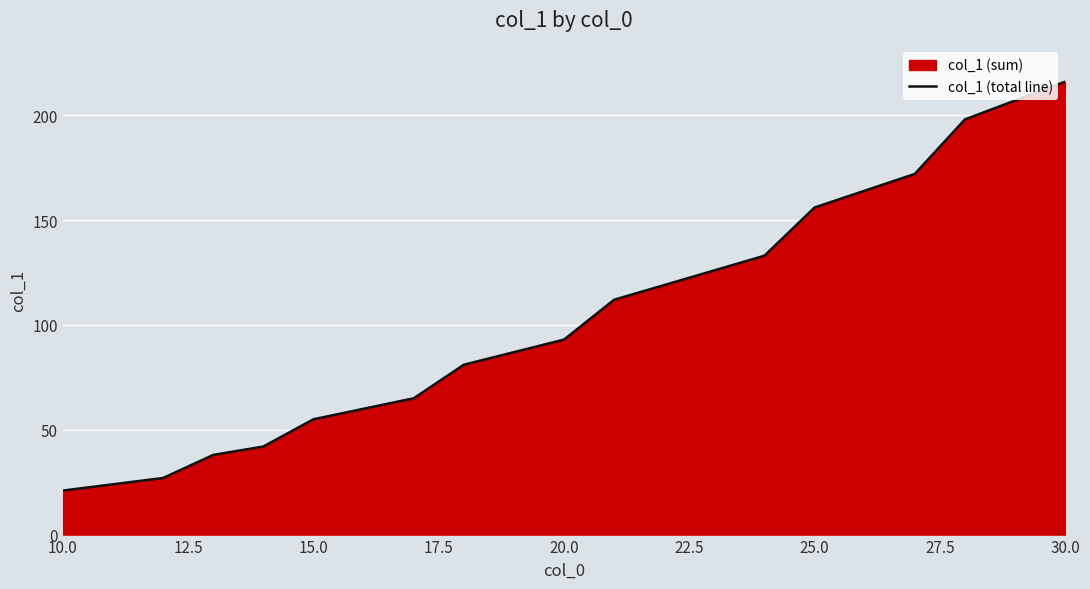

The chart shows a value of 156 at 25.0. True or false?

True